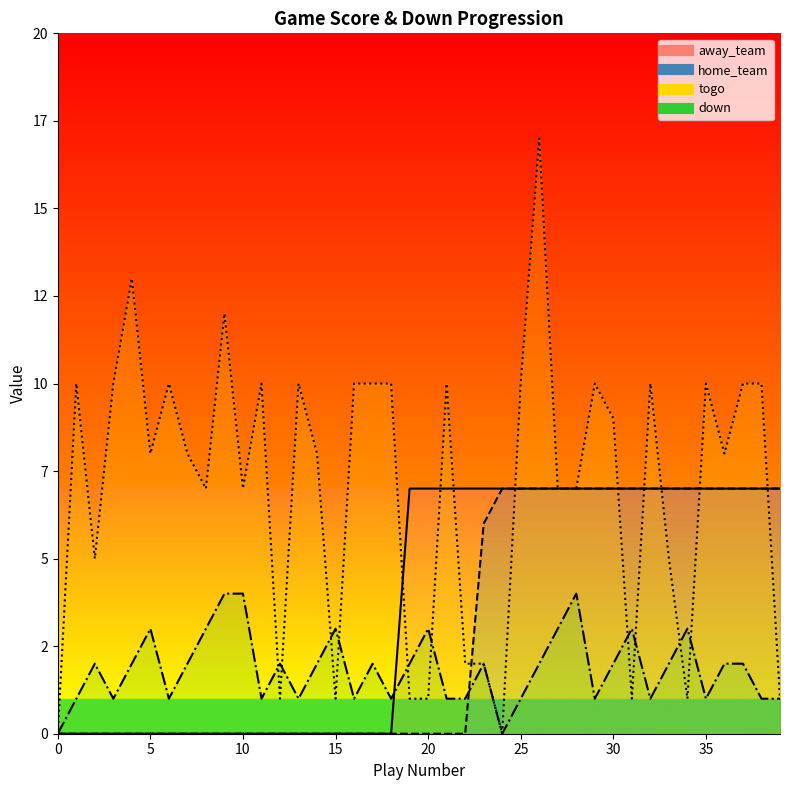

What is the sum of all down values?

74